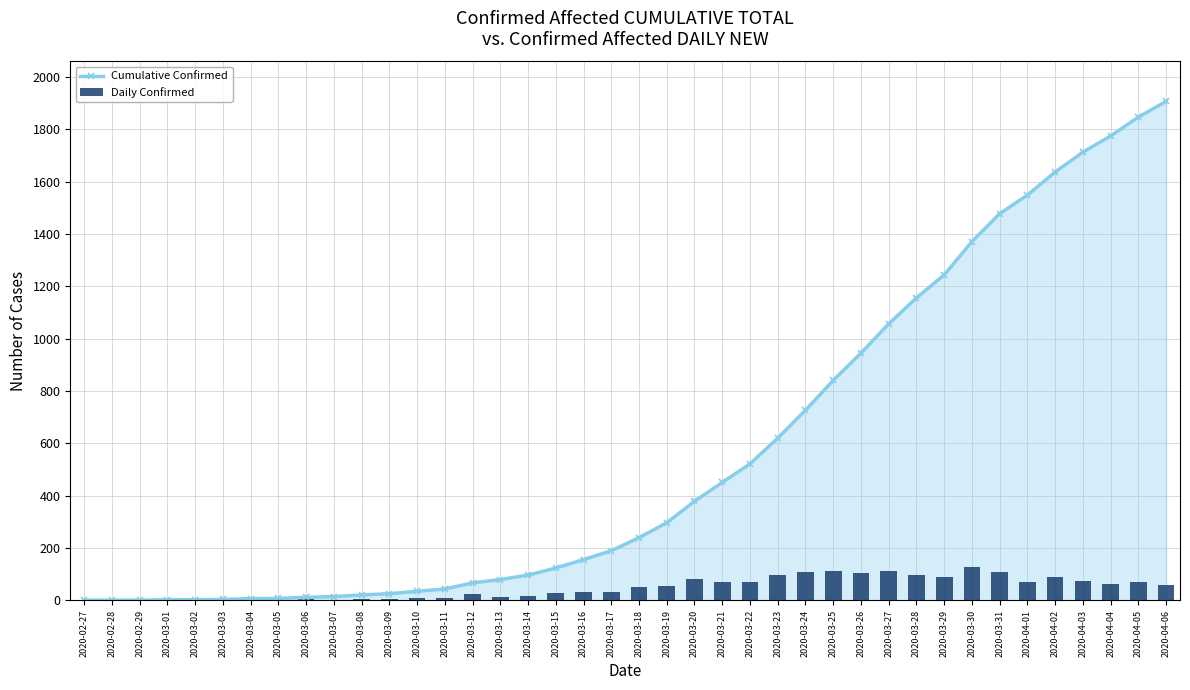

Which category has the highest value across all series?

2020-04-06